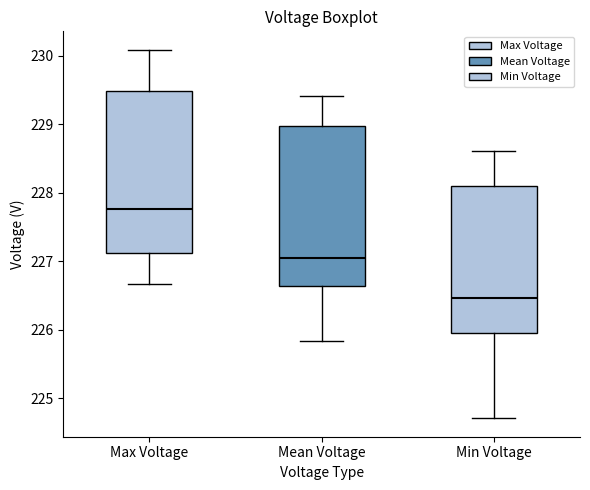

Which box has the lowest median line?

Min Voltage